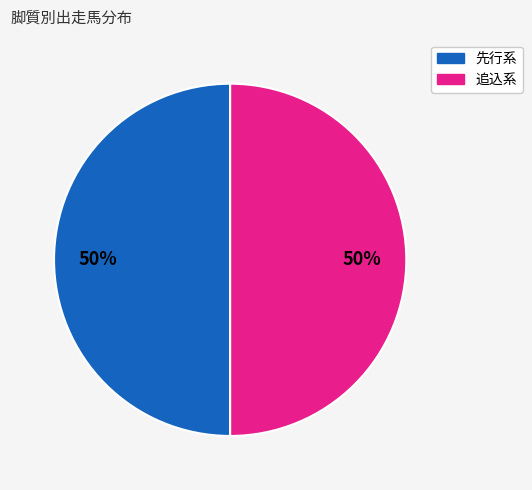

How many segments does this pie chart have?

2